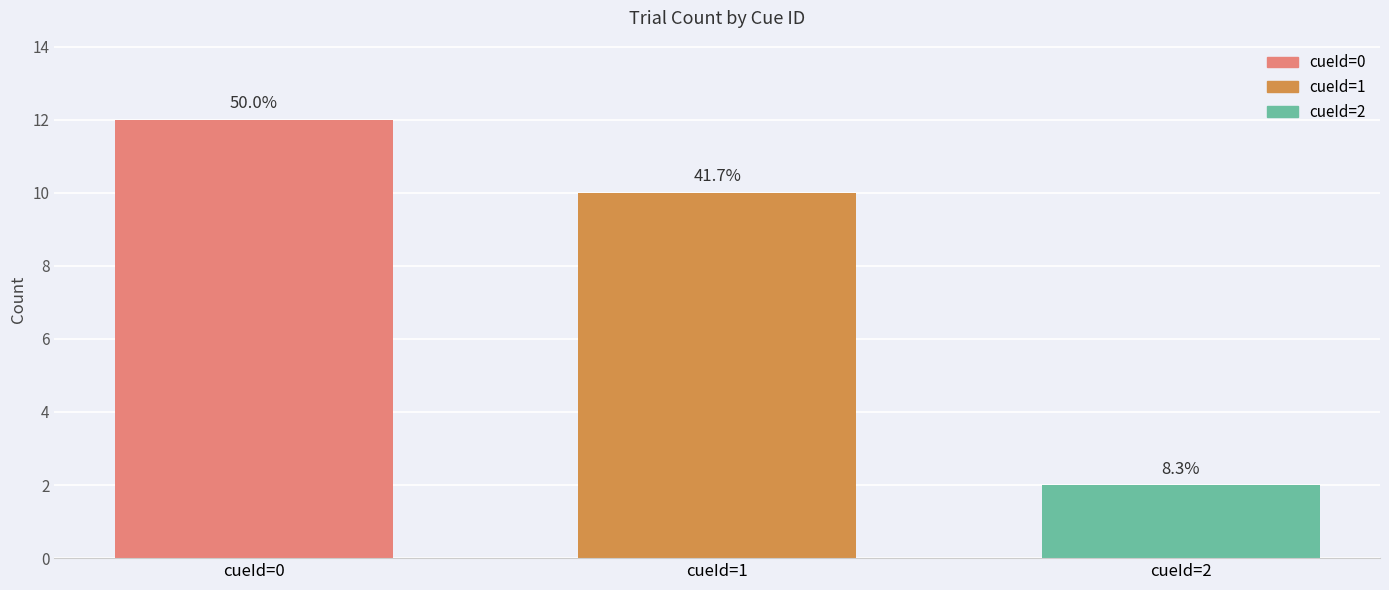

Are the bars horizontal?

No